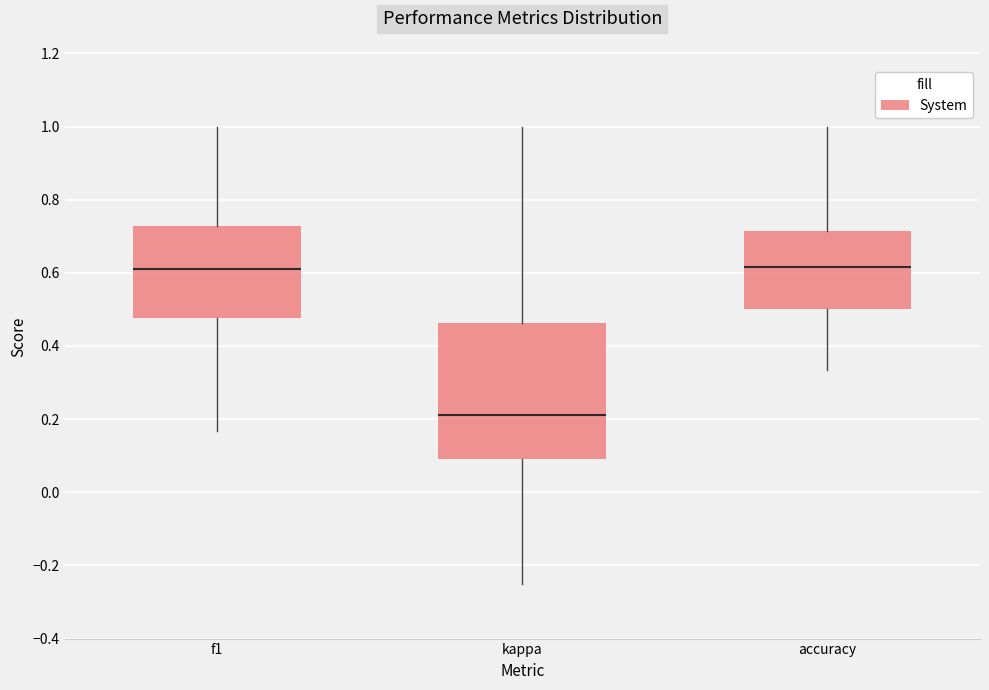

Reading left to right, transcribe this box plot: for each box, give where its median line is, the range the box spans, and where its two whiskers end, as read against the y-axis. The values are not printed on the chart, so give them approximately, as read against the axis.

f1: median 0.62, box 0.48 to 0.72, whiskers 0.16 to 1.00
kappa: median 0.22, box 0.10 to 0.46, whiskers -0.24 to 1.00
accuracy: median 0.62, box 0.50 to 0.72, whiskers 0.34 to 1.00